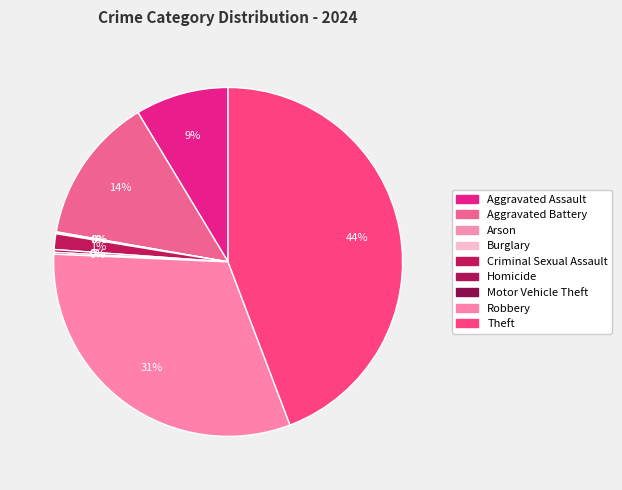

To the nearest percent, what is the average slice percentage?

11%